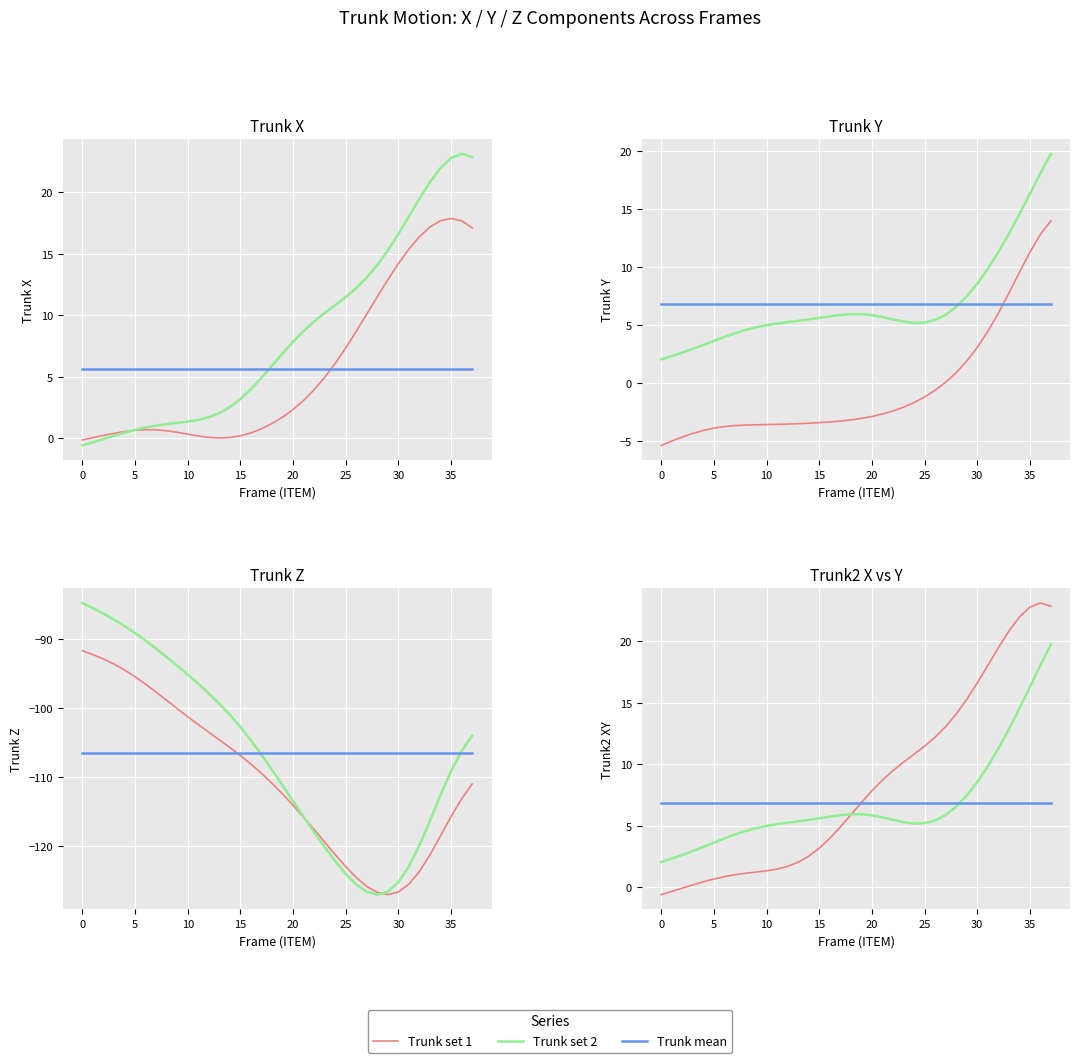

What is the total value across all series at 14?

-202.1